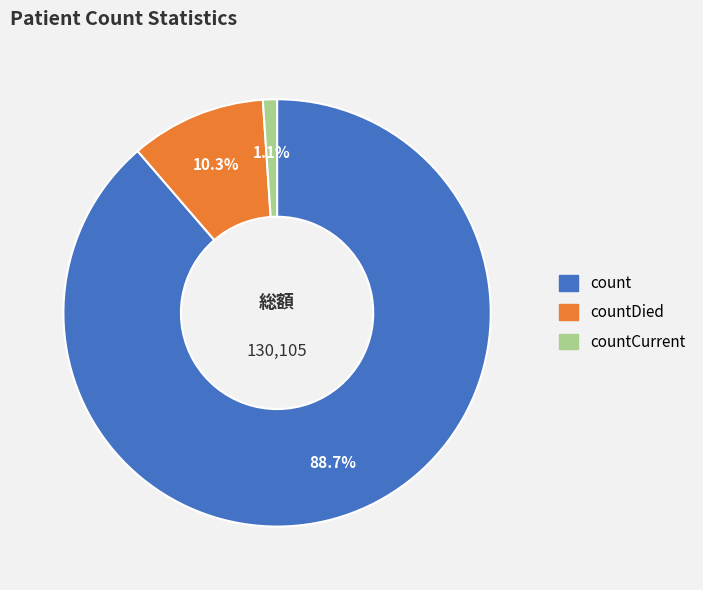

Does any single category account for the majority?

Yes